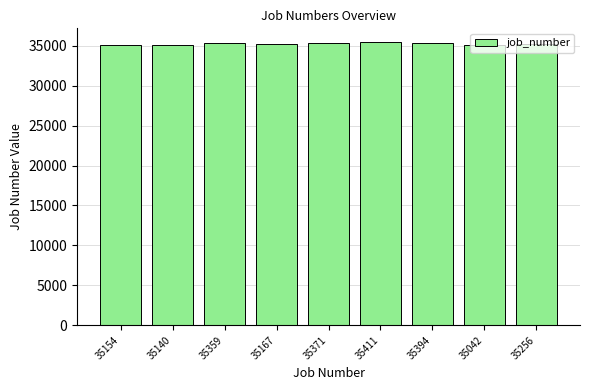

What is the difference between the maximum and second lowest values?

271